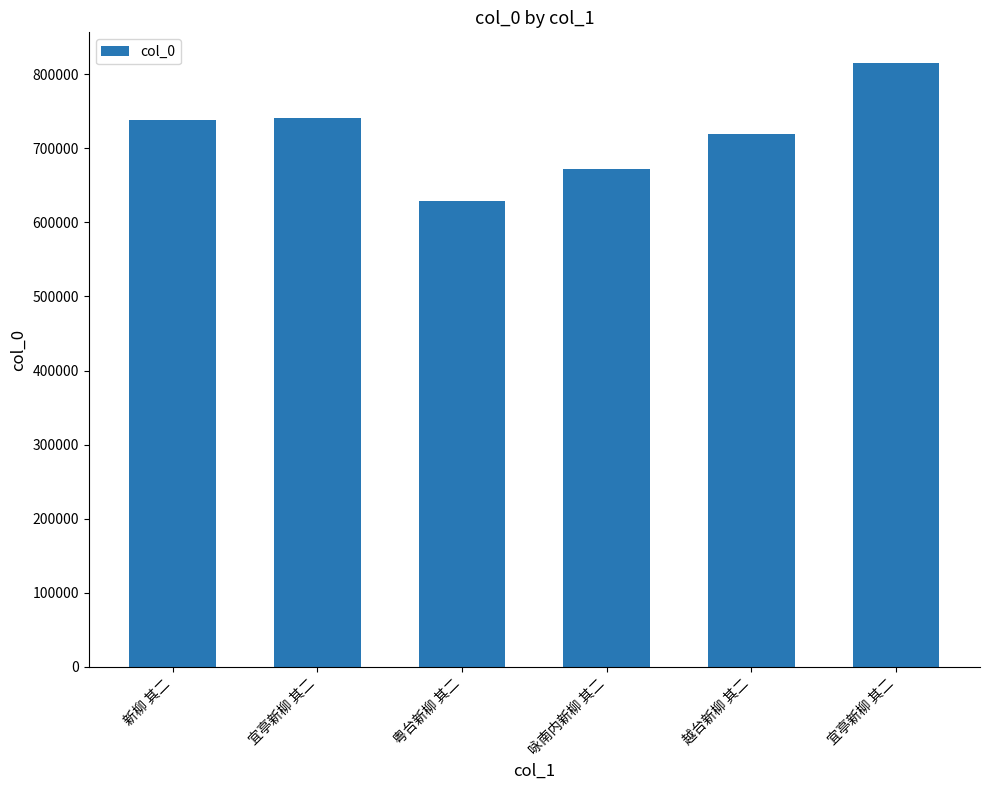

Reading left to right, what are all the values shown in this chart?

新柳 其二=738529	宜亭新柳 其二=740445	粤台新柳 其二=628386	咏南内新柳 其二=672028	越台新柳 其二=719477	宜亭新柳 其二=815725